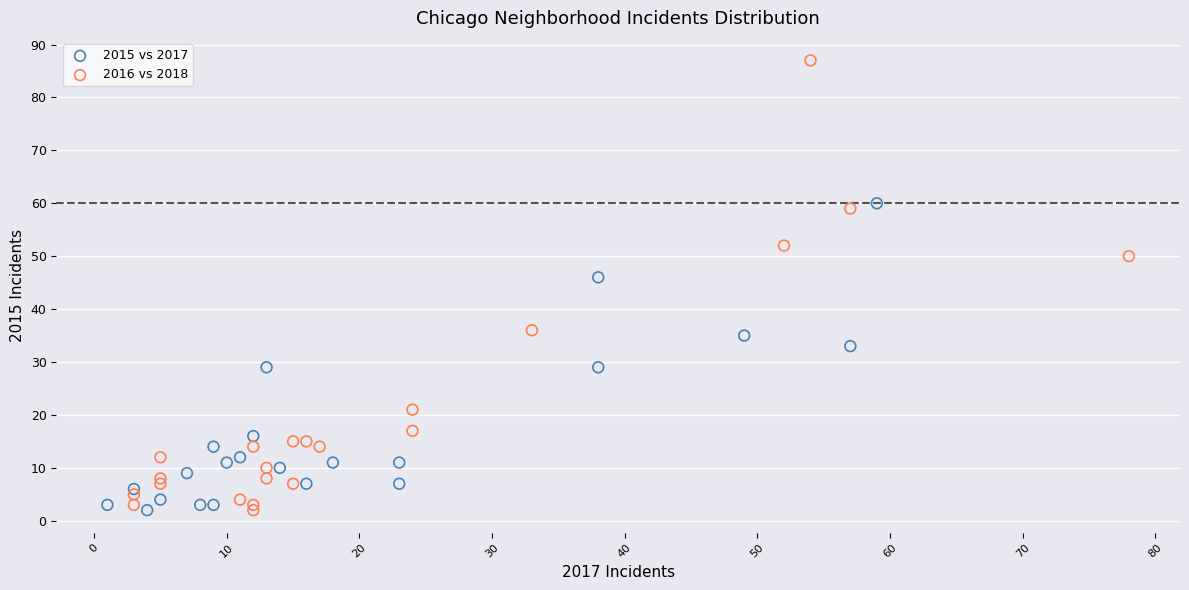

What are all the series names shown in the legend?

2015 vs 2017, 2016 vs 2018